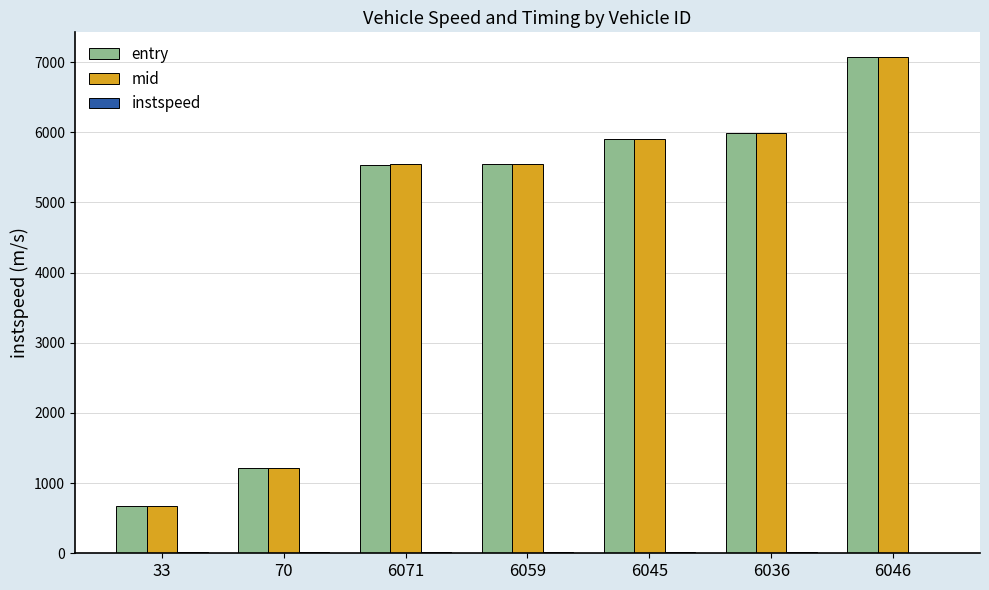

The mid series shows 5542.2 at 6059. True or false?

True